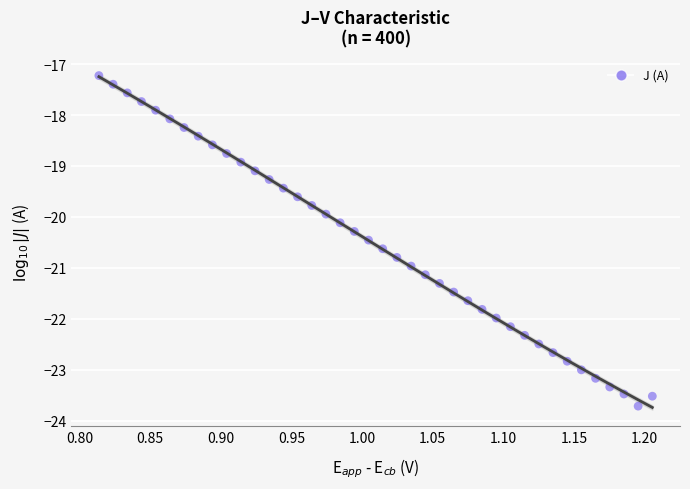

What is the range of X values (max minus min)?

0.4